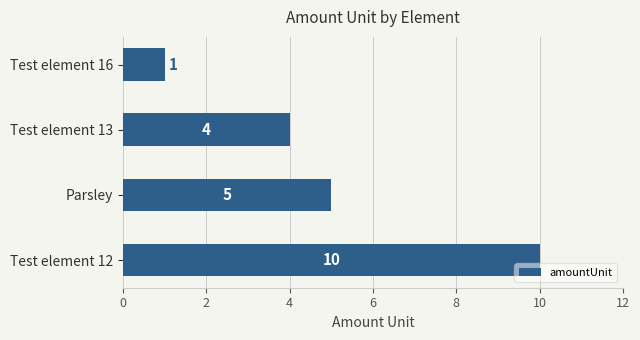

What is the average value?

5